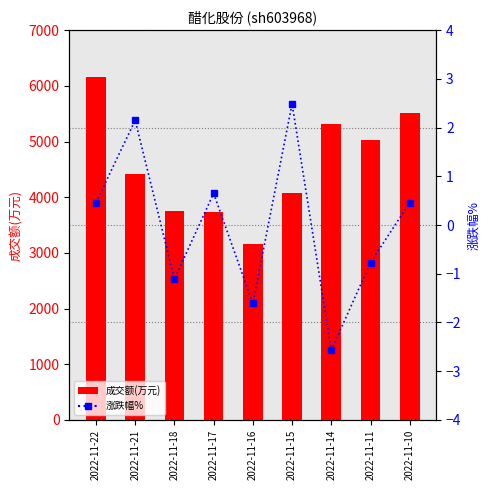

List the series in order of their peak value, lowest first.

涨跌幅%, 成交额(万元)